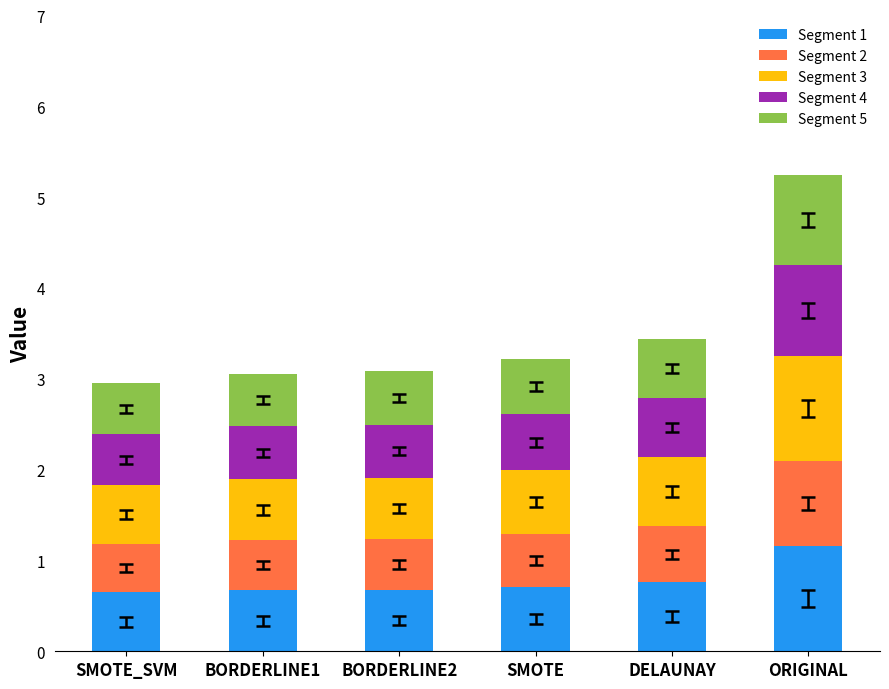

The value of Segment 1 at DELAUNAY is 0.8. True or false?

True